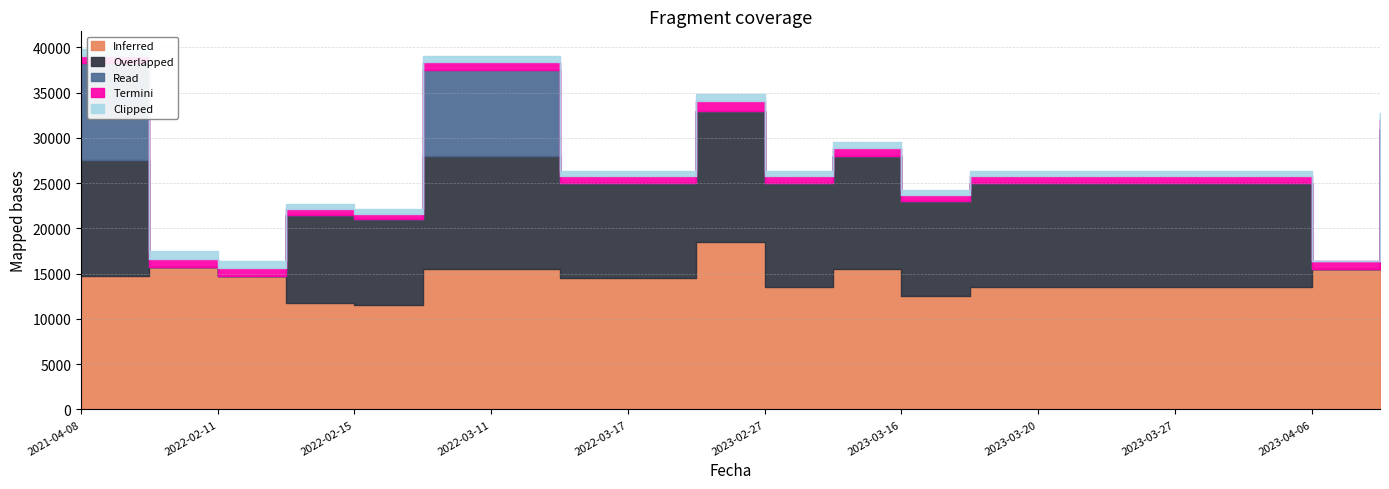

What is the sum of all Termini values?

16000